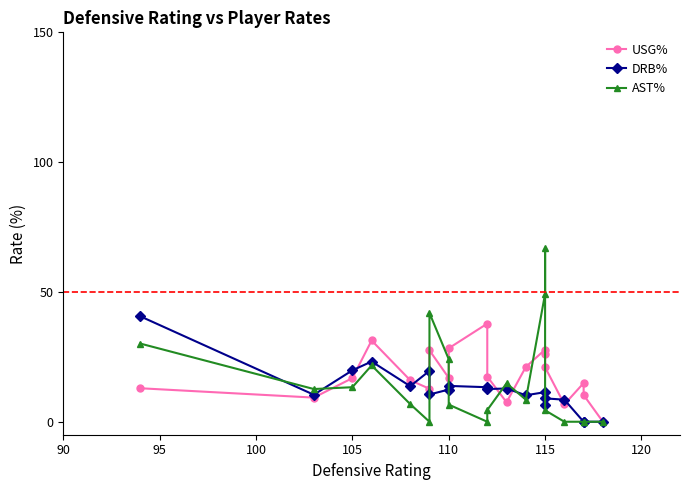

What is the maximum value shown in the chart?

67.0